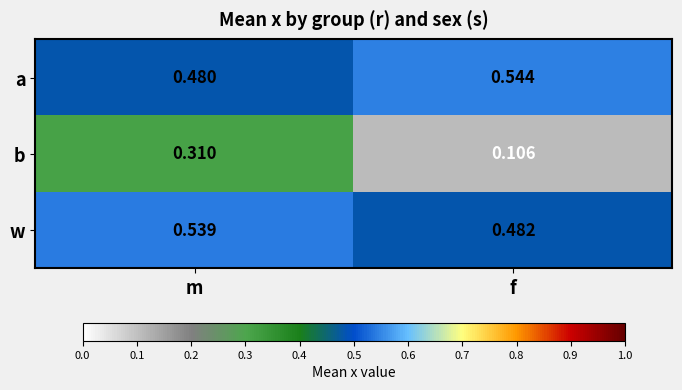

Which series has the largest total across all categories?

a